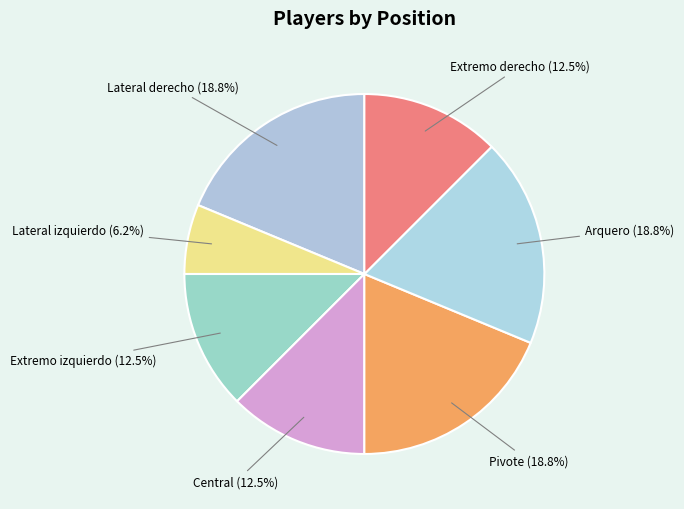

Count the number of slices in the pie.

7